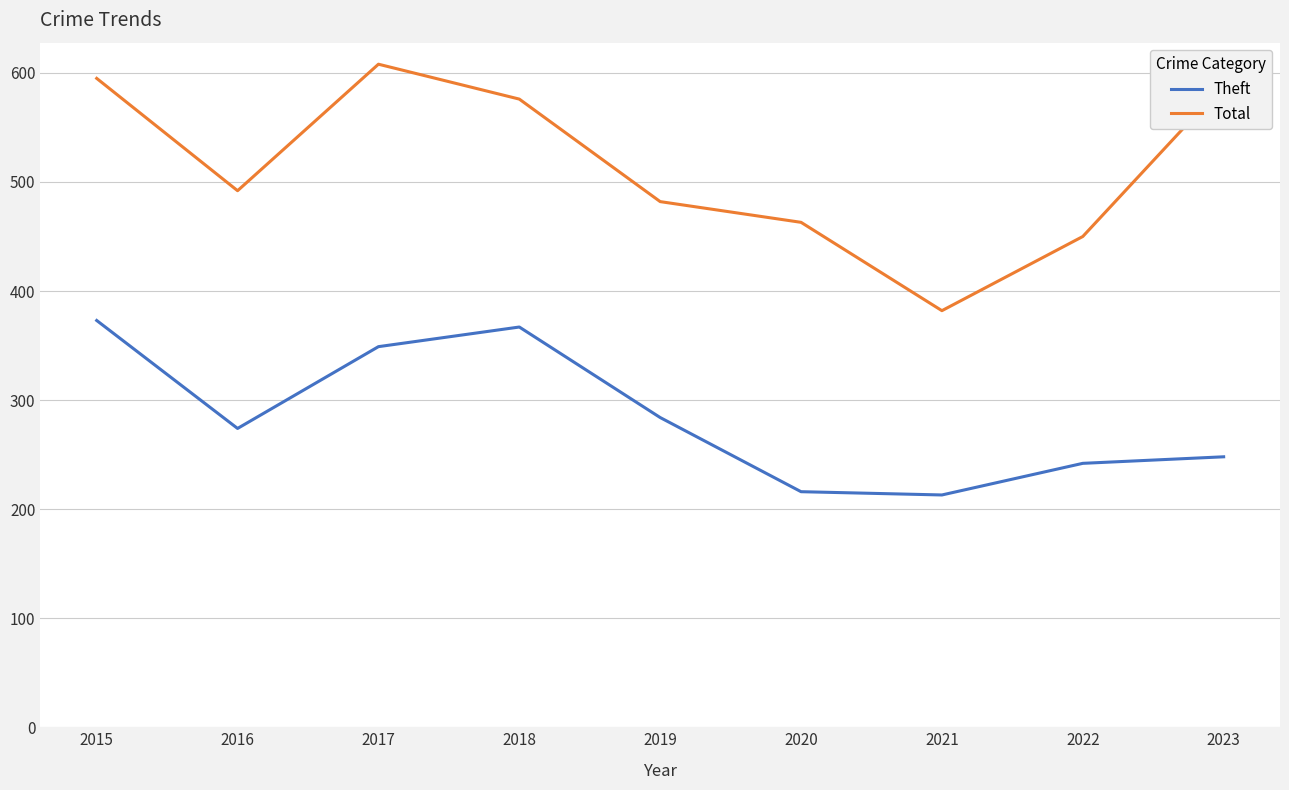

What is the difference between the Theft values at 2020 and 2018?

151